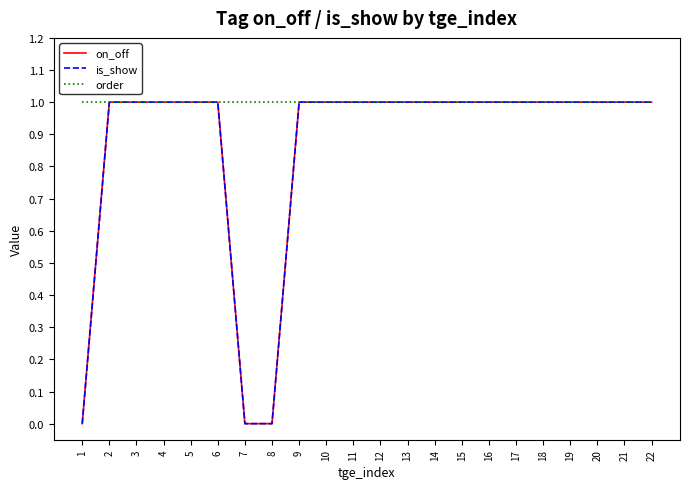

At which category is the sum across all series the highest?

2